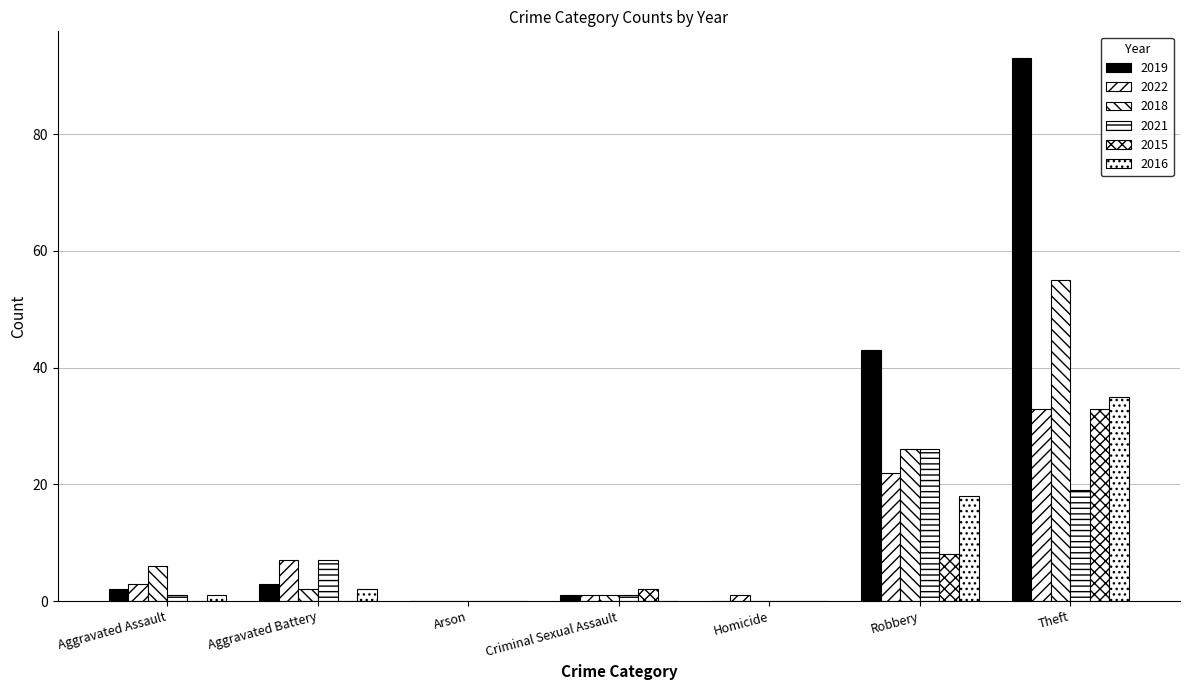

What is the greatest value displayed?

93